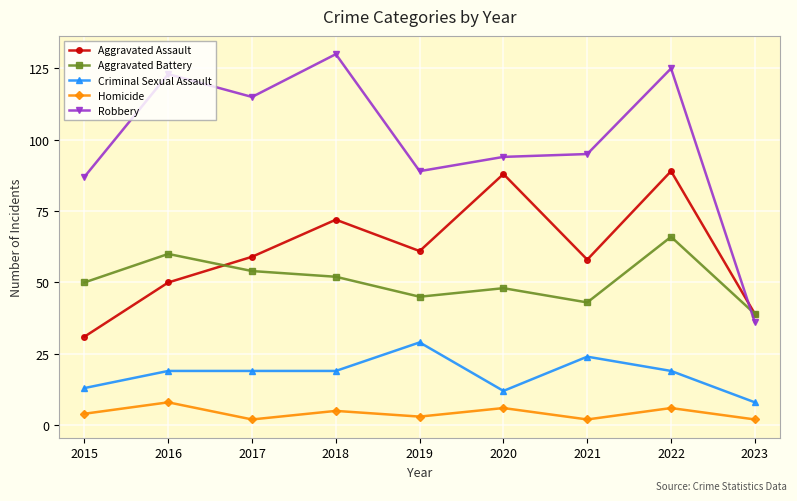

What is the spread (max minus min) of values at 2020?

88